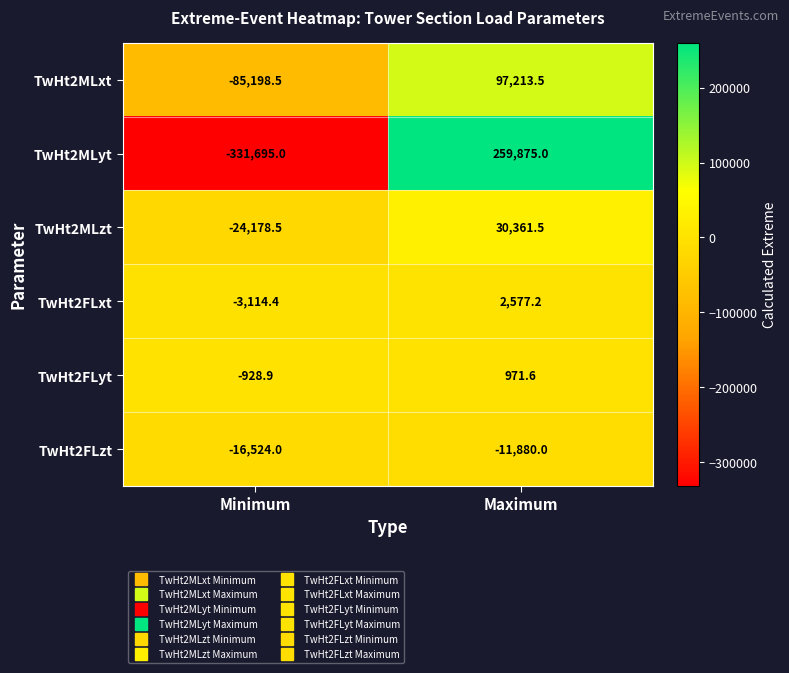

How many distinct data groups are displayed?

6